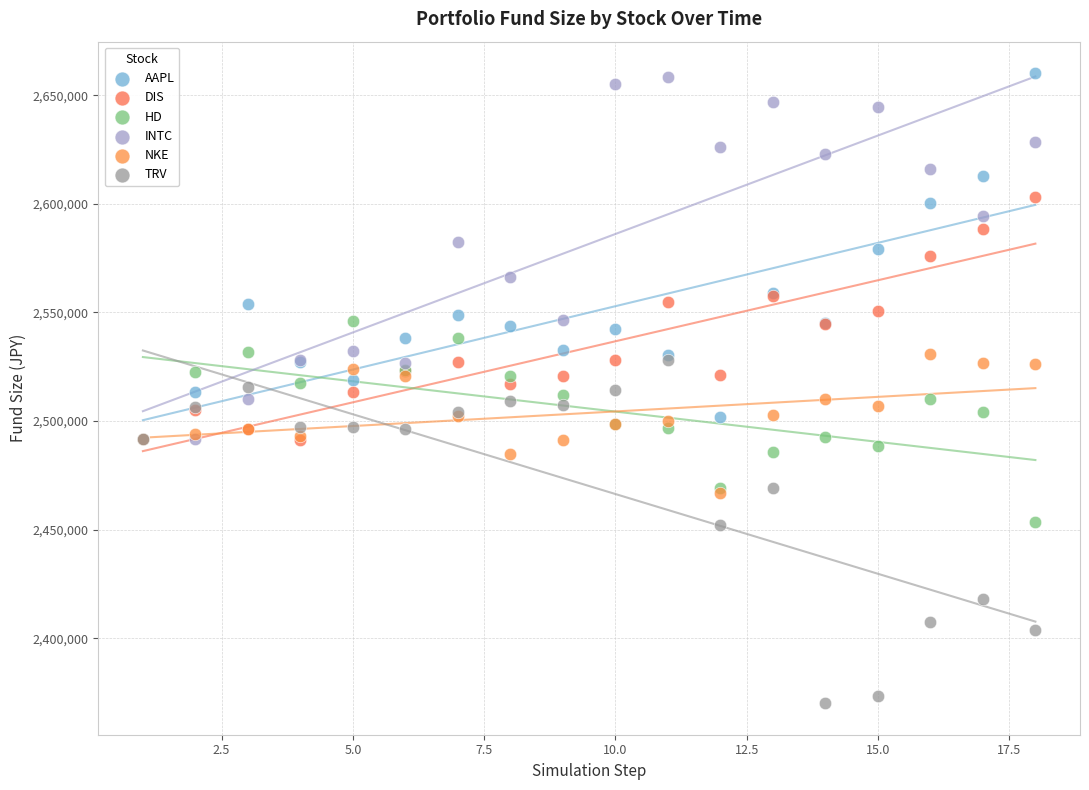

What are all the series names shown in the legend?

AAPL, DIS, HD, INTC, NKE, TRV